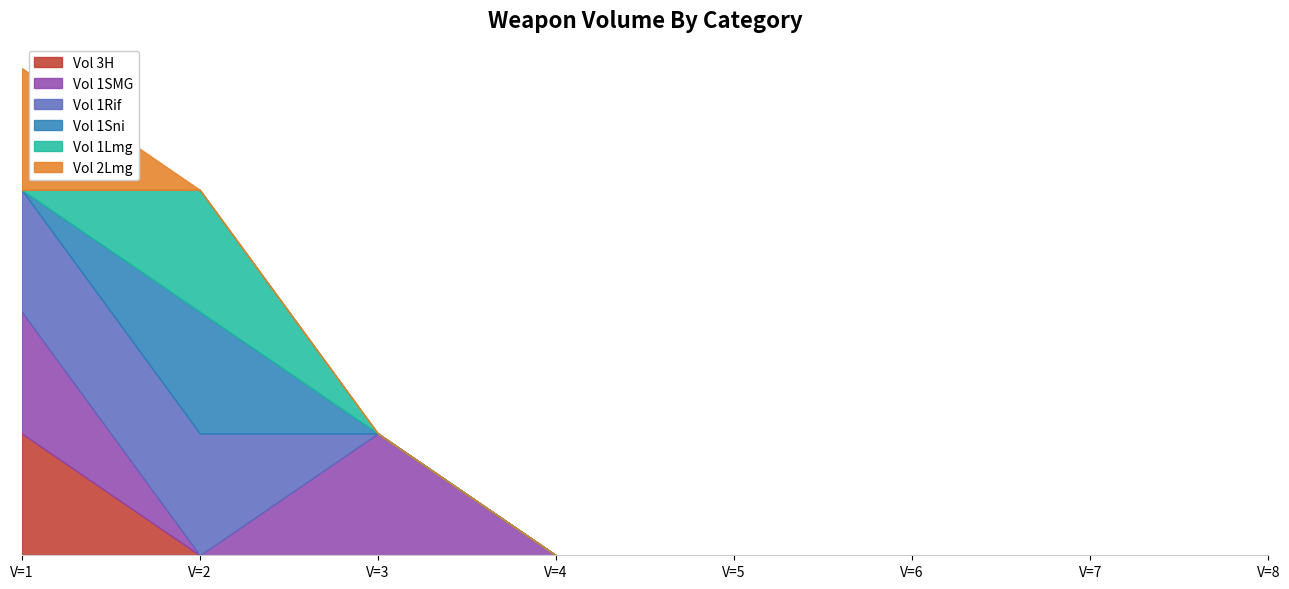

Is the value of Vol 1Rif at V=3 greater than the value of Vol 1Lmg at V=7?

No